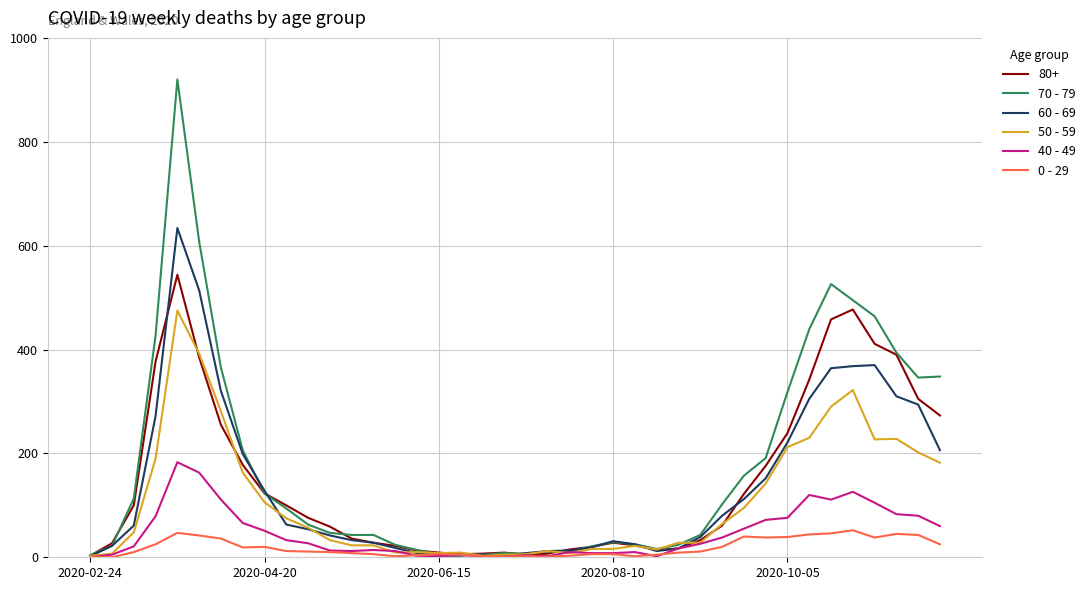

What is the greatest value displayed?

920